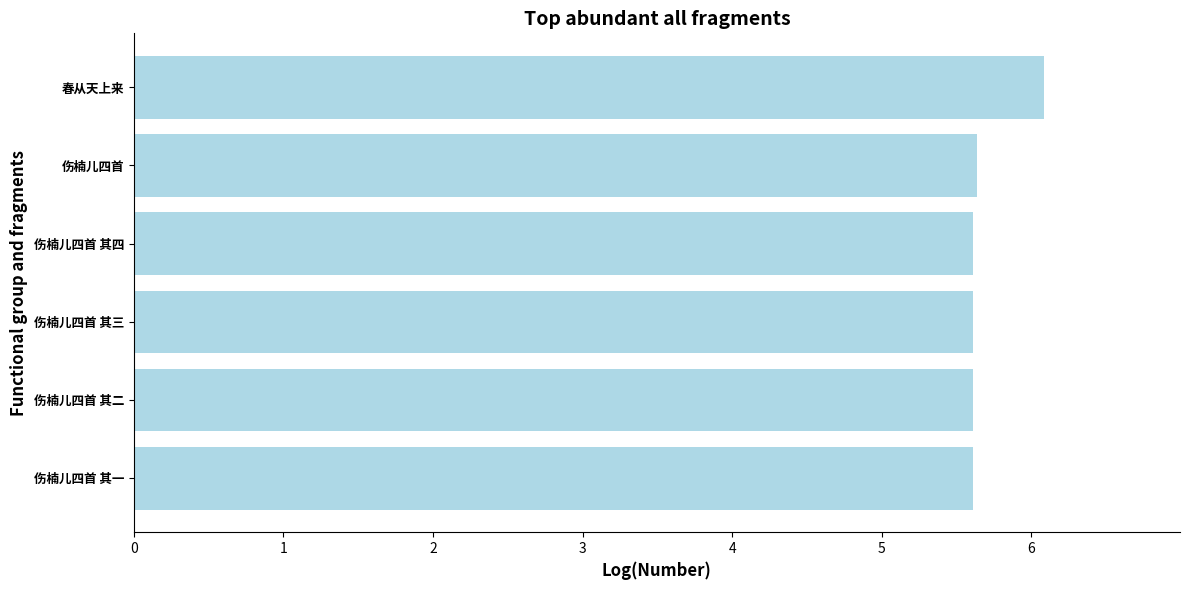

Read the value at 伤楠儿四首.

5.6